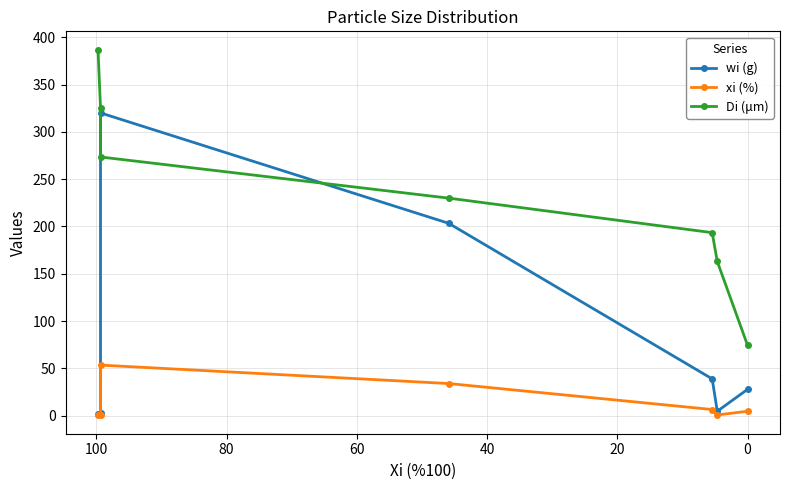

How many lines are shown in the chart?

3